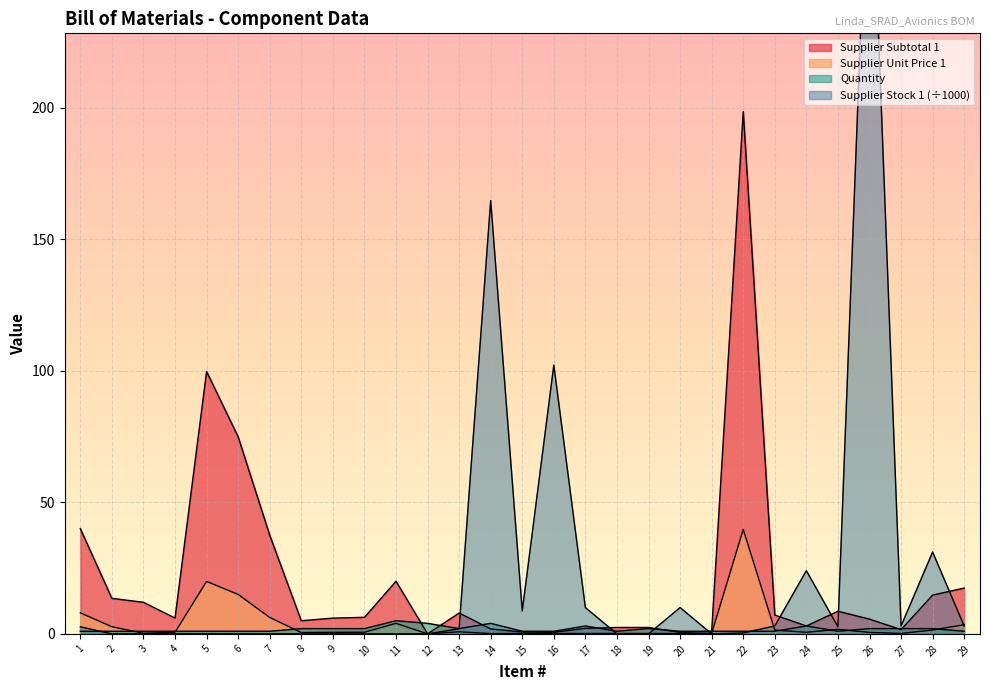

Which has a higher value, 25 or 1?

1